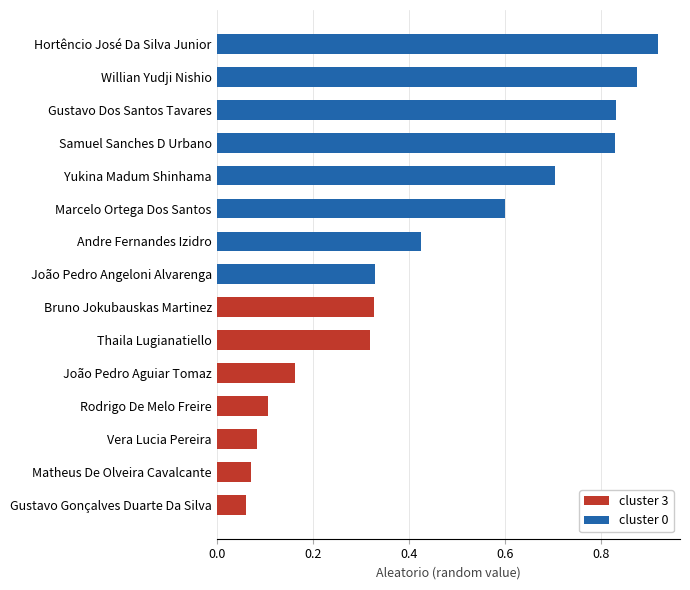

What is the difference between the maximum and minimum values?

0.9